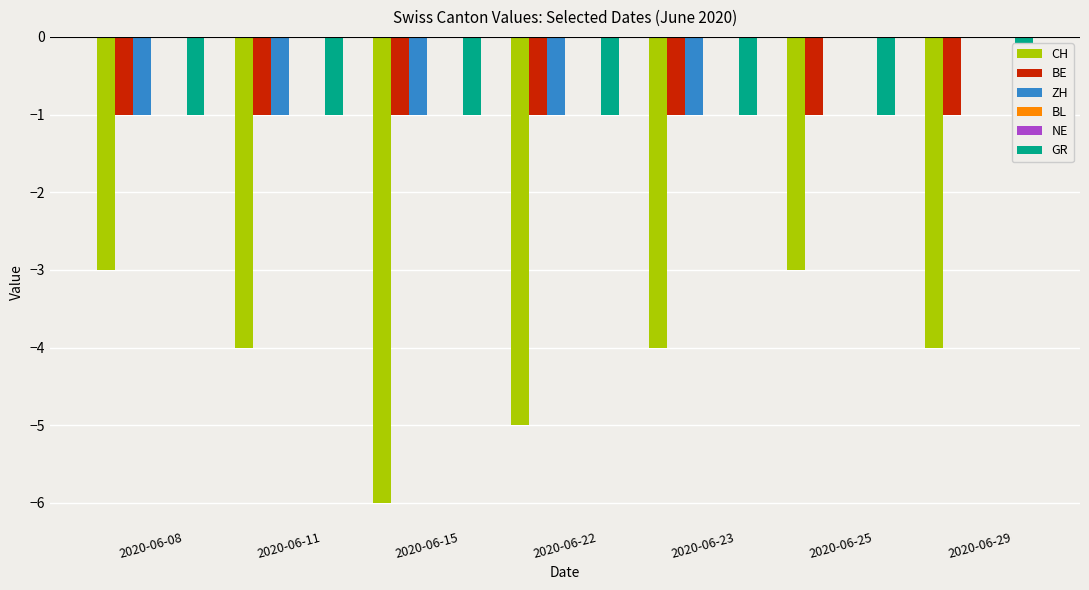

Which series changed the most between 2020-06-22 and 2020-06-29?

CH